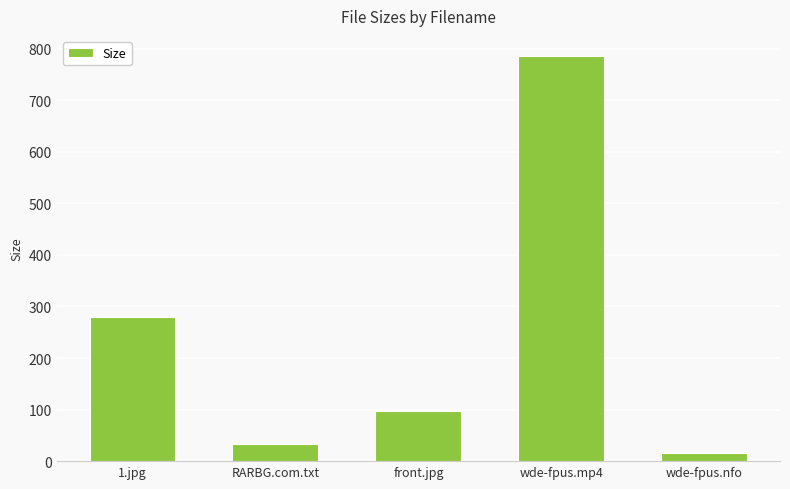

Is it true that the value at 1.jpg is 279.9?

True